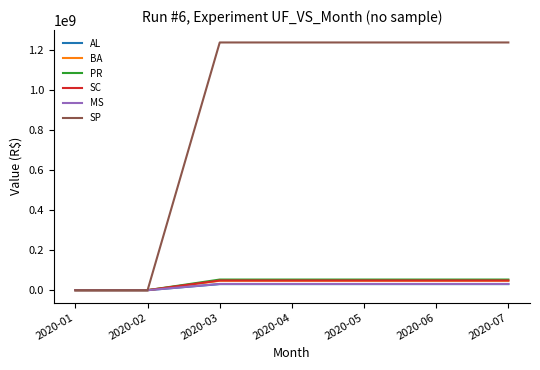

Reading right to left, extract all data points from this chart.

AL: 30296946.9	30296946.9	30296946.9	30296946.9	30296946.9	0.0	0.0
BA: 46956611.6	46956611.6	46956611.6	46956611.6	46956611.6	0.0	0.0
PR: 53038855.9	53038855.9	53038855.9	53038855.9	53038855.9	0.0	0.0
SC: 48441731.8	48441731.8	48441731.8	48441731.8	48441731.8	0.0	0.0
MS: 31177270.8	31177270.8	31177270.8	31177270.8	31177270.8	0.0	0.0
SP: 1236946794.3	1236946794.3	1236946794.3	1236946794.3	1236946794.3	0.0	0.0